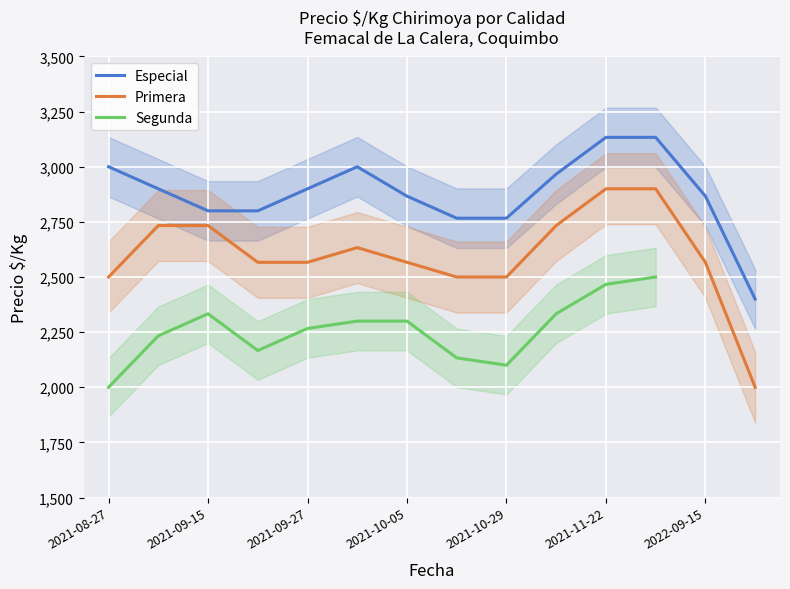

The Segunda series shows 3854.6 at 11. True or false?

False